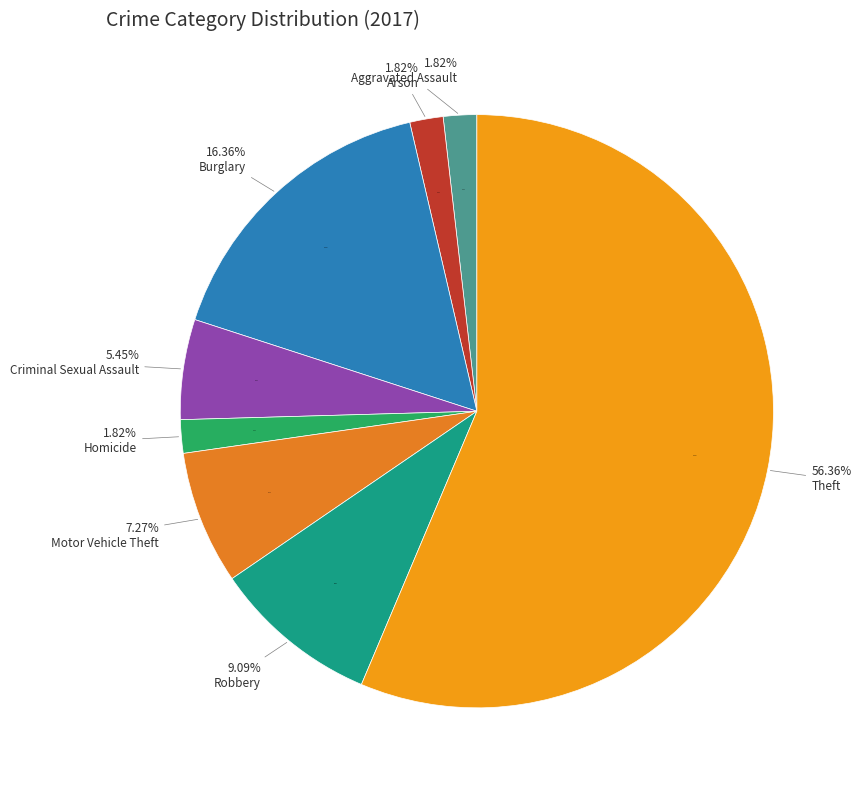

The Burglary slice represents 5% of the pie. True or false?

False